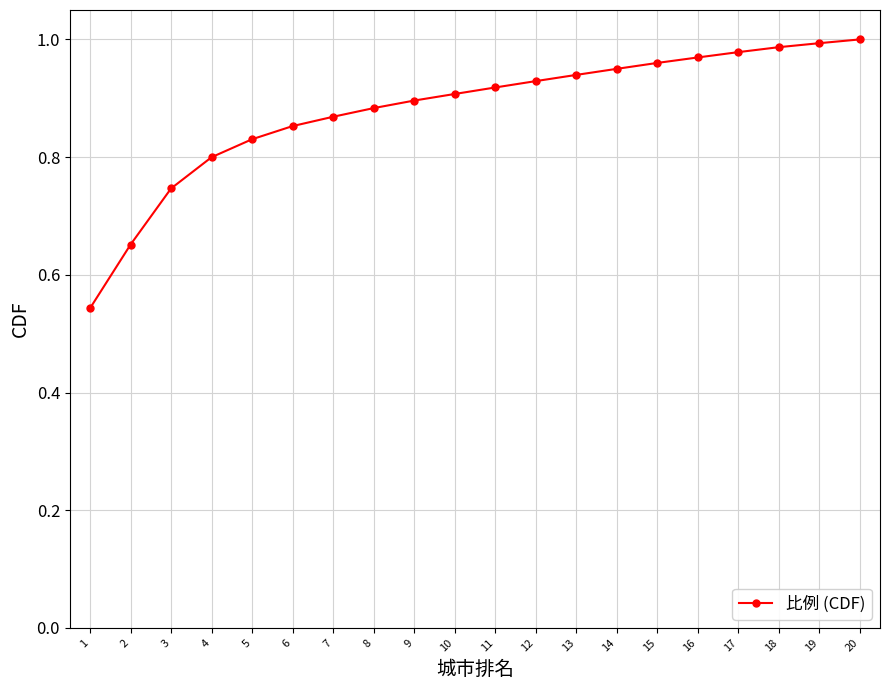

What is the difference between the maximum and second lowest values?

0.3